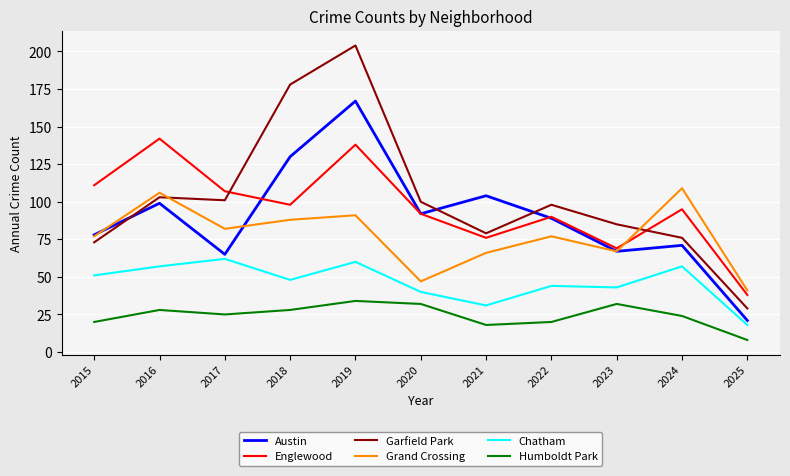

The Englewood series shows 29 at 2015. True or false?

False